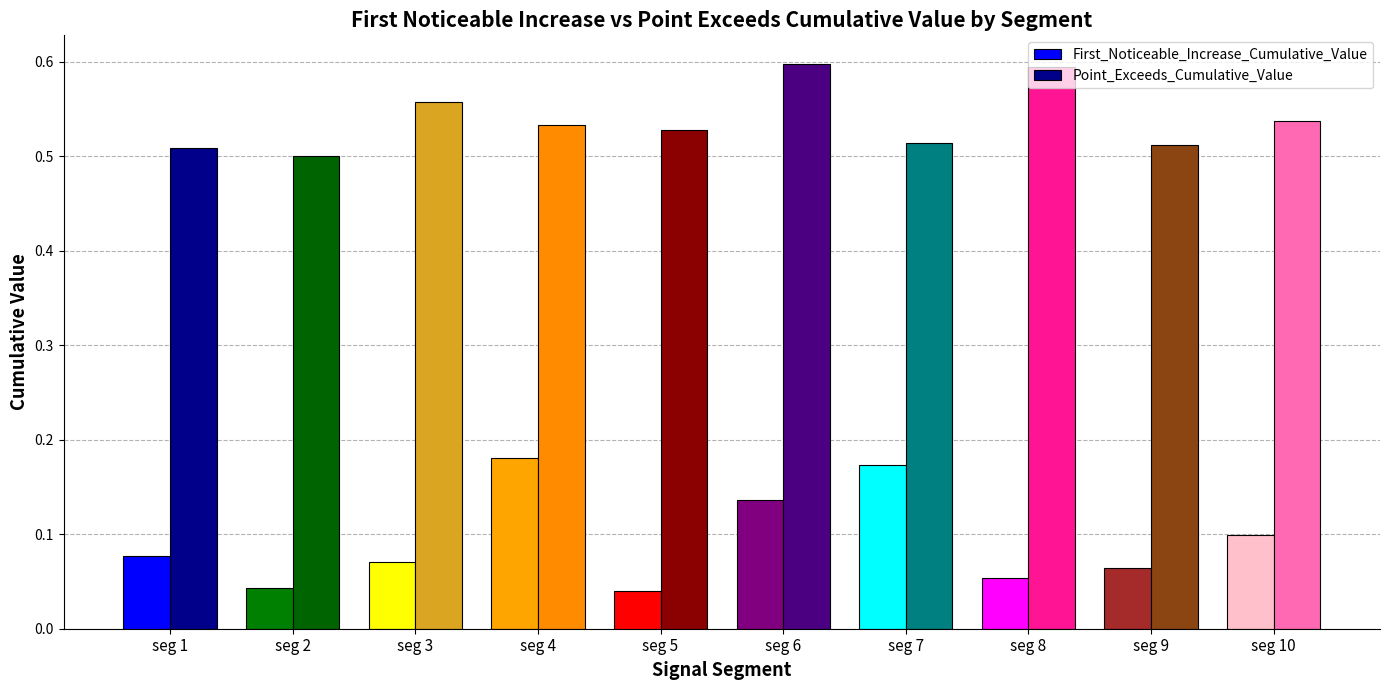

Rank the series at seg 5 from lowest to highest value.

First_Noticeable_Increase_Cumulative_Value, Point_Exceeds_Cumulative_Value